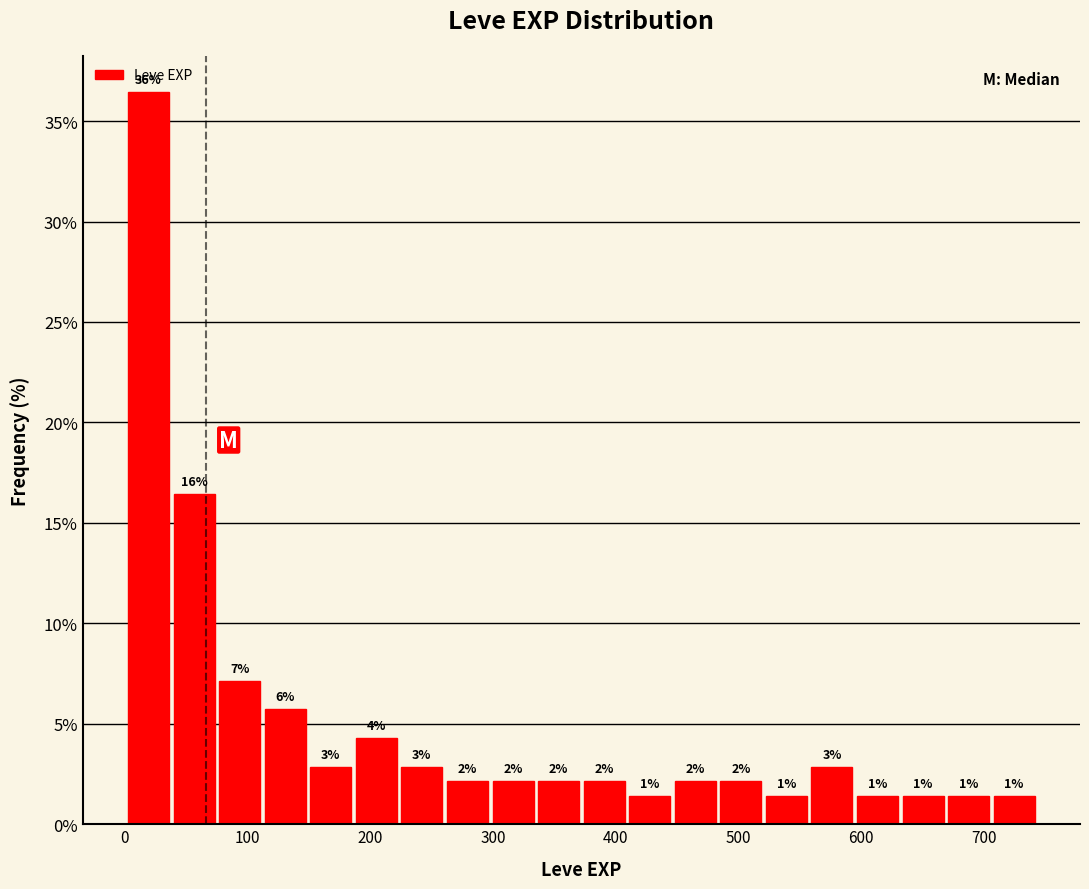

Around what value on the x-axis is the tallest bar? Give the approximate position of its centre, as read against the axis.

20